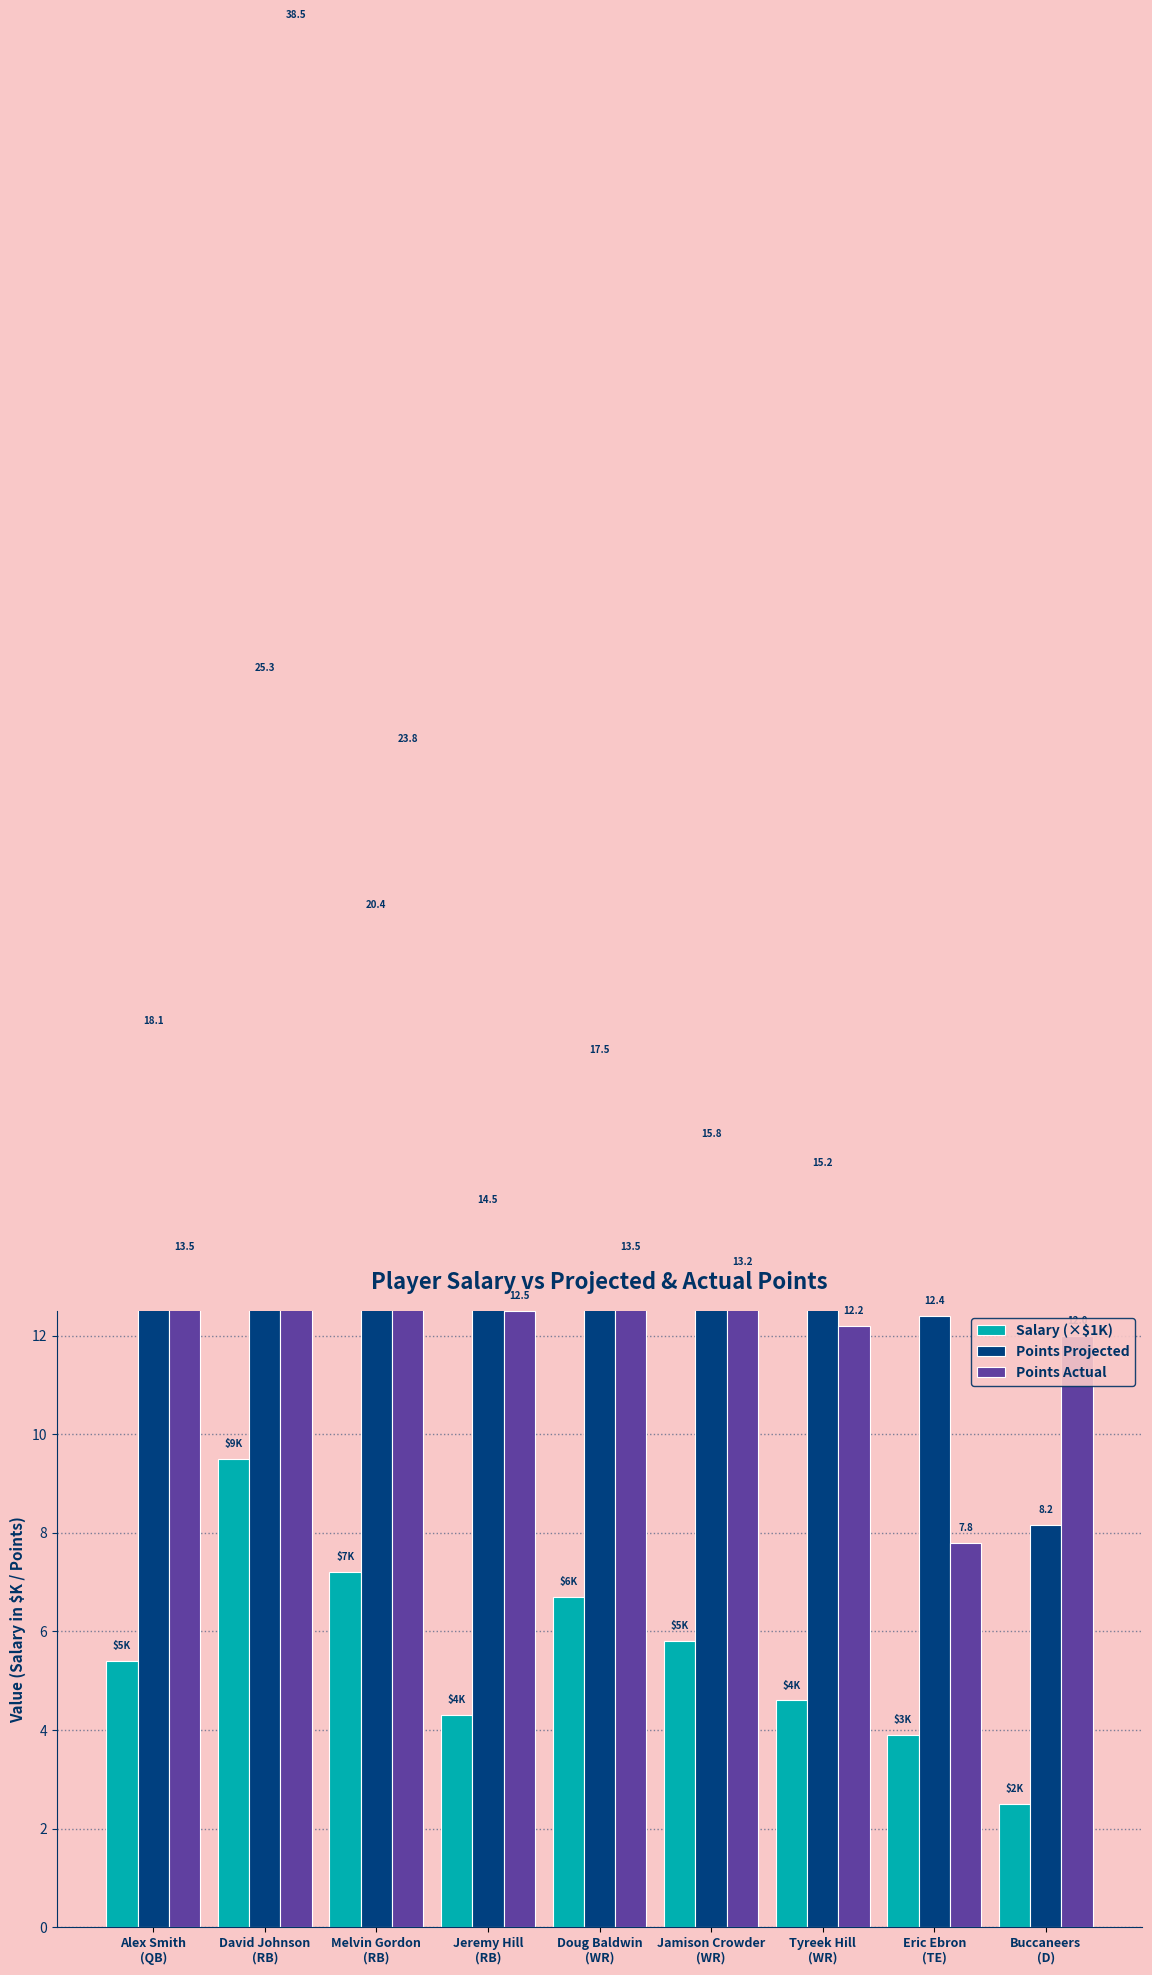

Which series has the largest range (max minus min)?

Points Actual